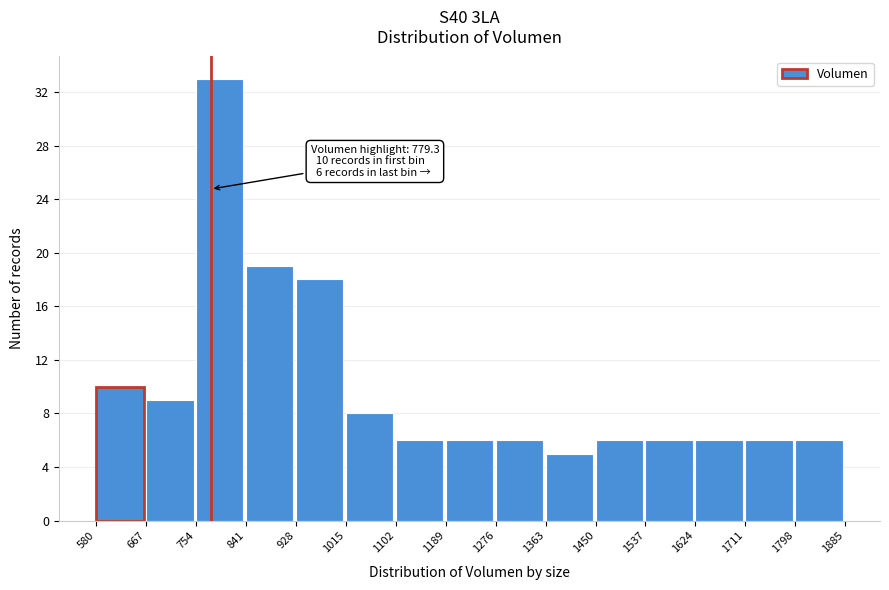

Which range on the x-axis has the tallest bar?

754 to 841